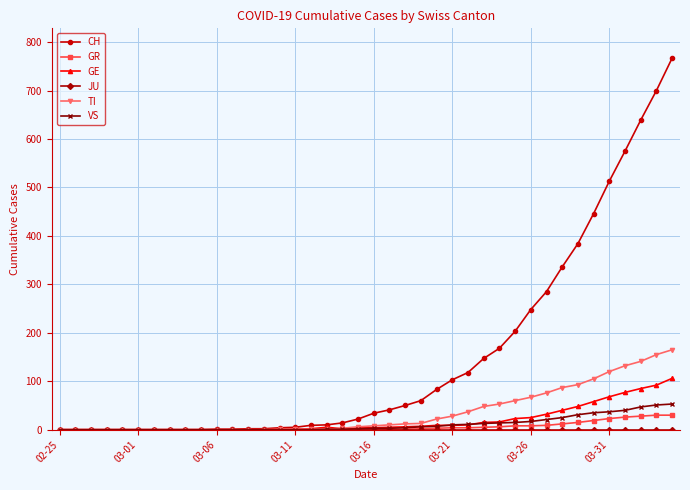

What is the maximum value for GR?

30